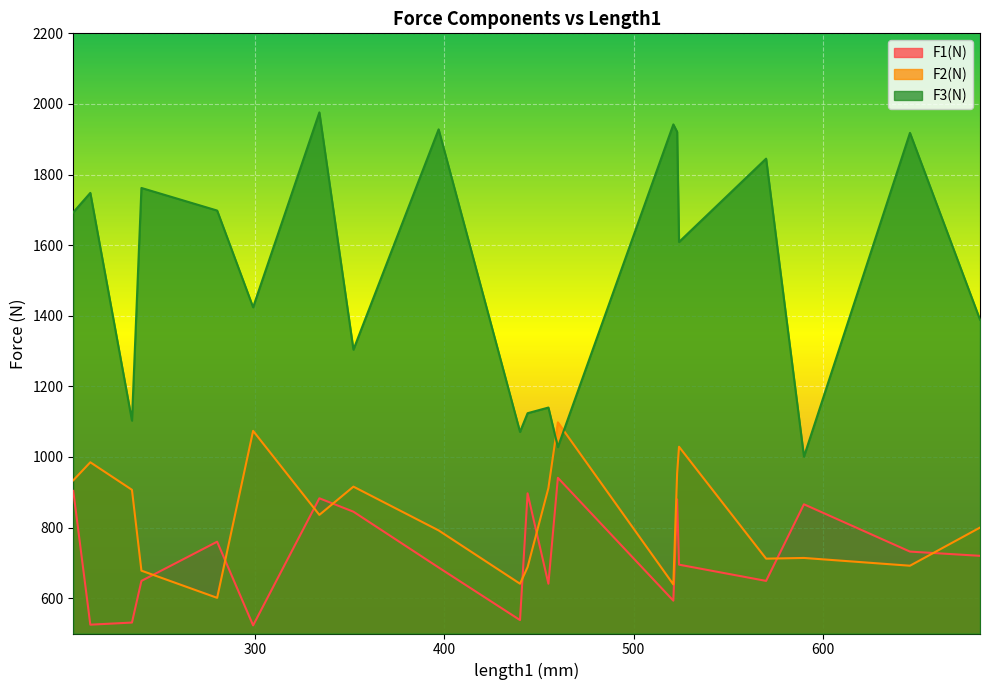

What is the sum of all F3(N) values?

30624